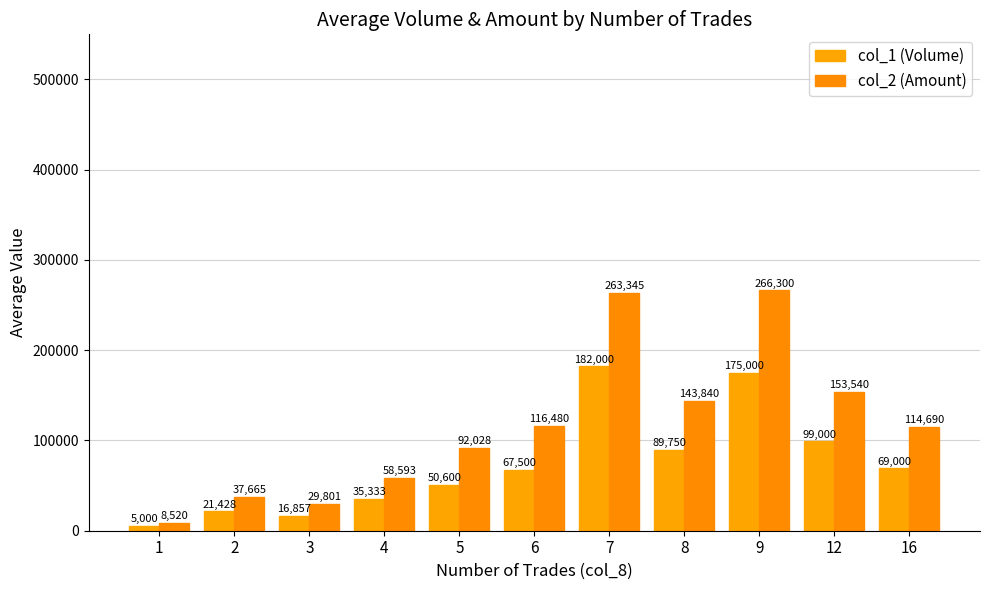

What are all the series names shown in the legend?

col_1 (Volume), col_2 (Amount)